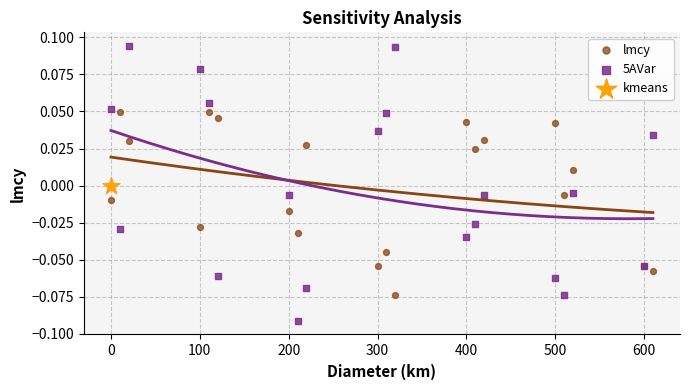

What are all the series names shown in the legend?

lmcy, 5AVar, kmeans